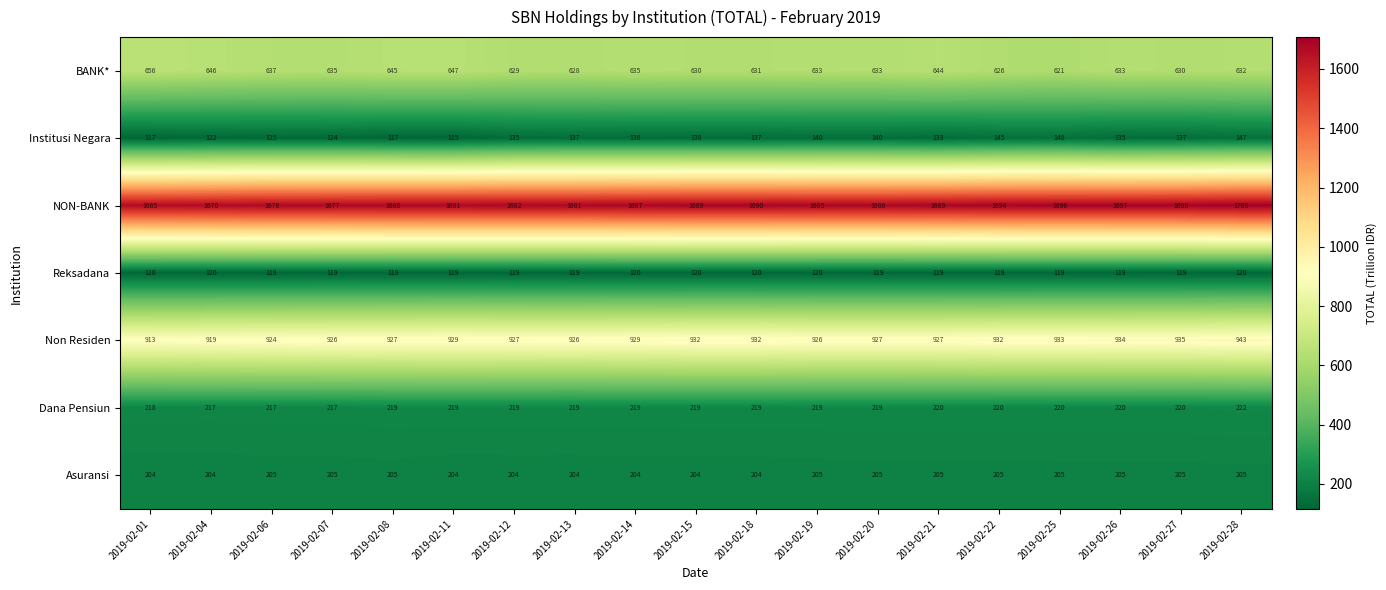

Which category has the lowest value across all series?

2019-02-11